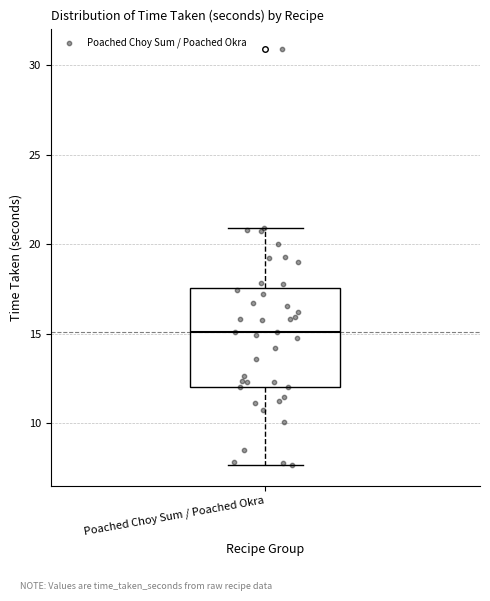

Transcribe this box plot: give where the median line is, the range the box spans, and where the two whiskers end, as read against the y-axis. The values are not printed on the chart, so give them approximately, as read against the axis.

median 15.0, box 12.0 to 17.5, whiskers 7.5 to 21.0